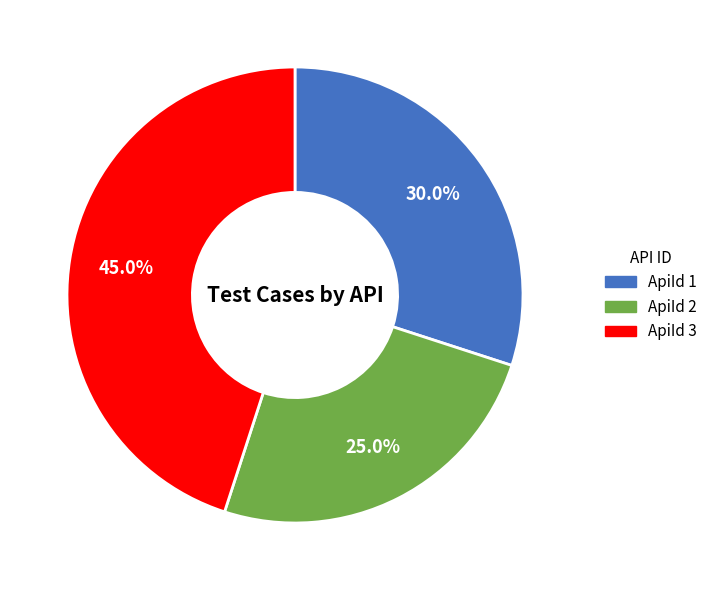

What percentage is NOT represented by ApiId 3?

55.0%